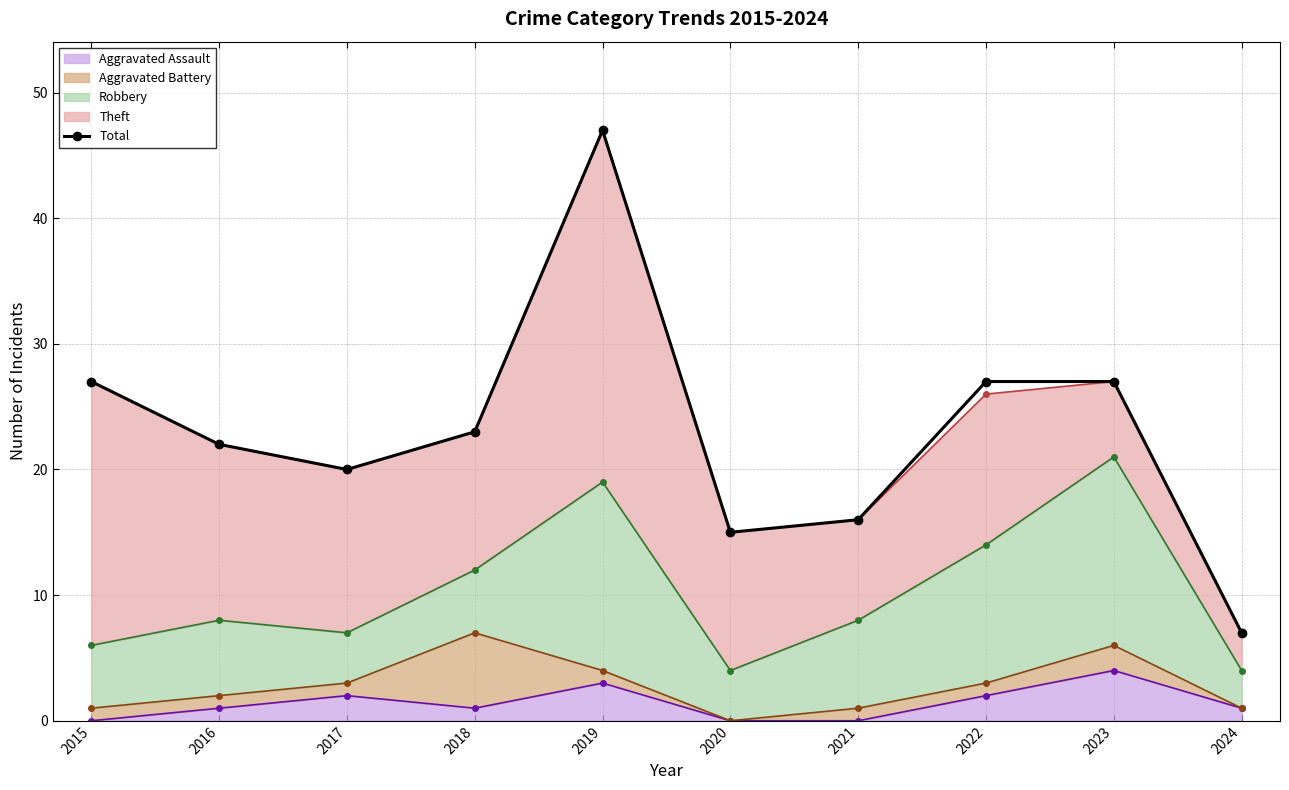

How many interior local peaks (higher than both neighbors) does the data have?

1